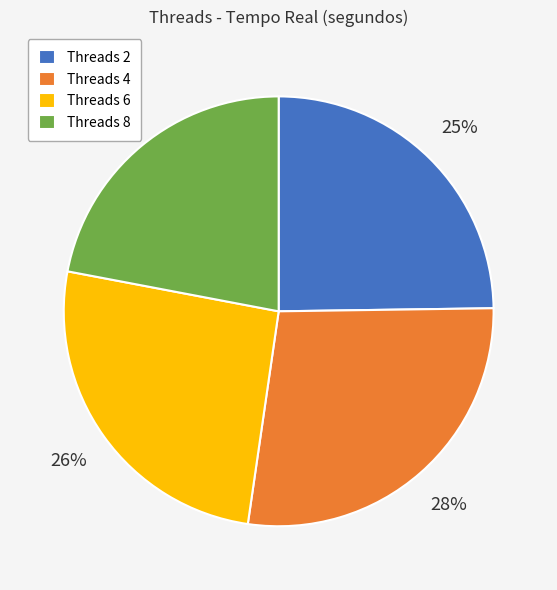

Do Threads 4 and Threads 2 together represent more than half of the pie?

Yes